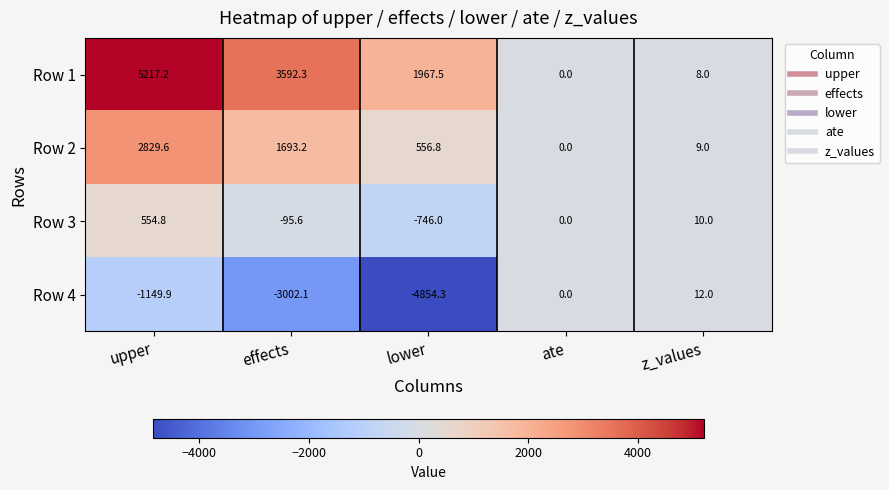

Which series changed the most between lower and z_values?

Row 4